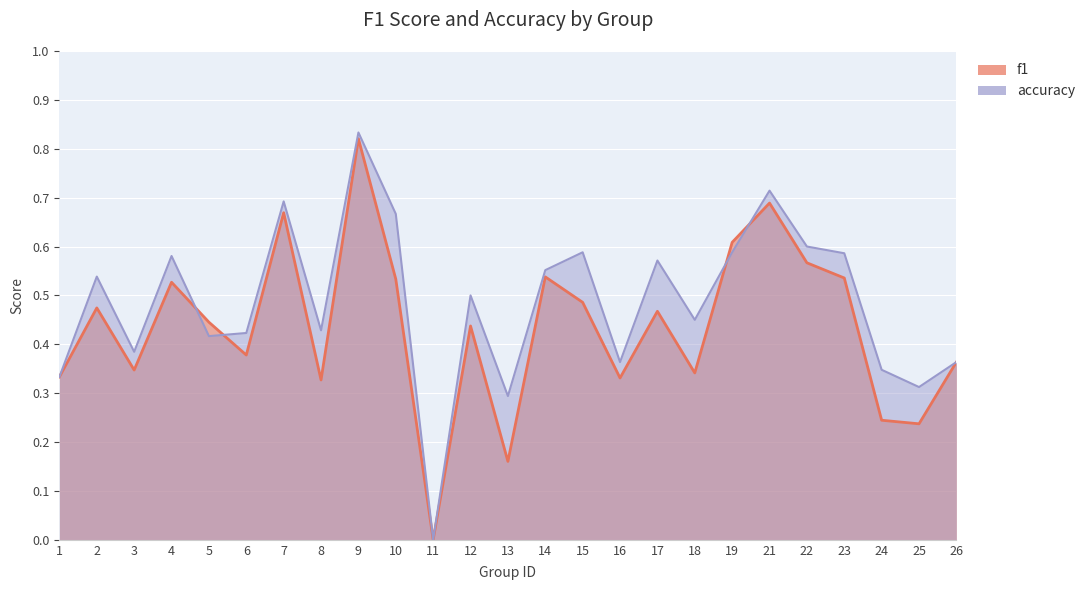

Does the chart display data point markers on the line(s)?

No